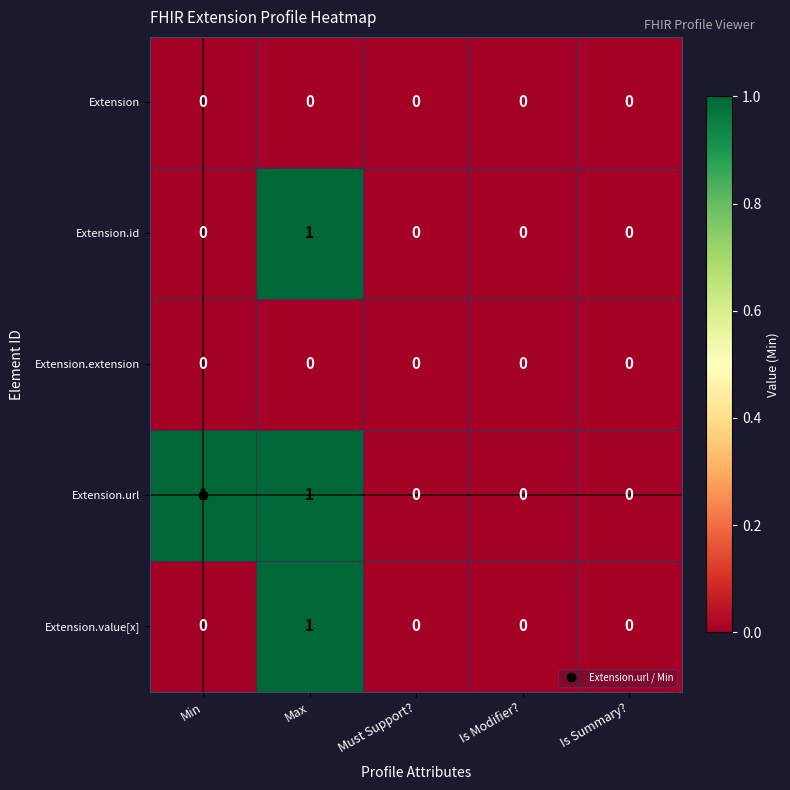

Is it true that Extension.extension equals 0 at Is Summary??

True